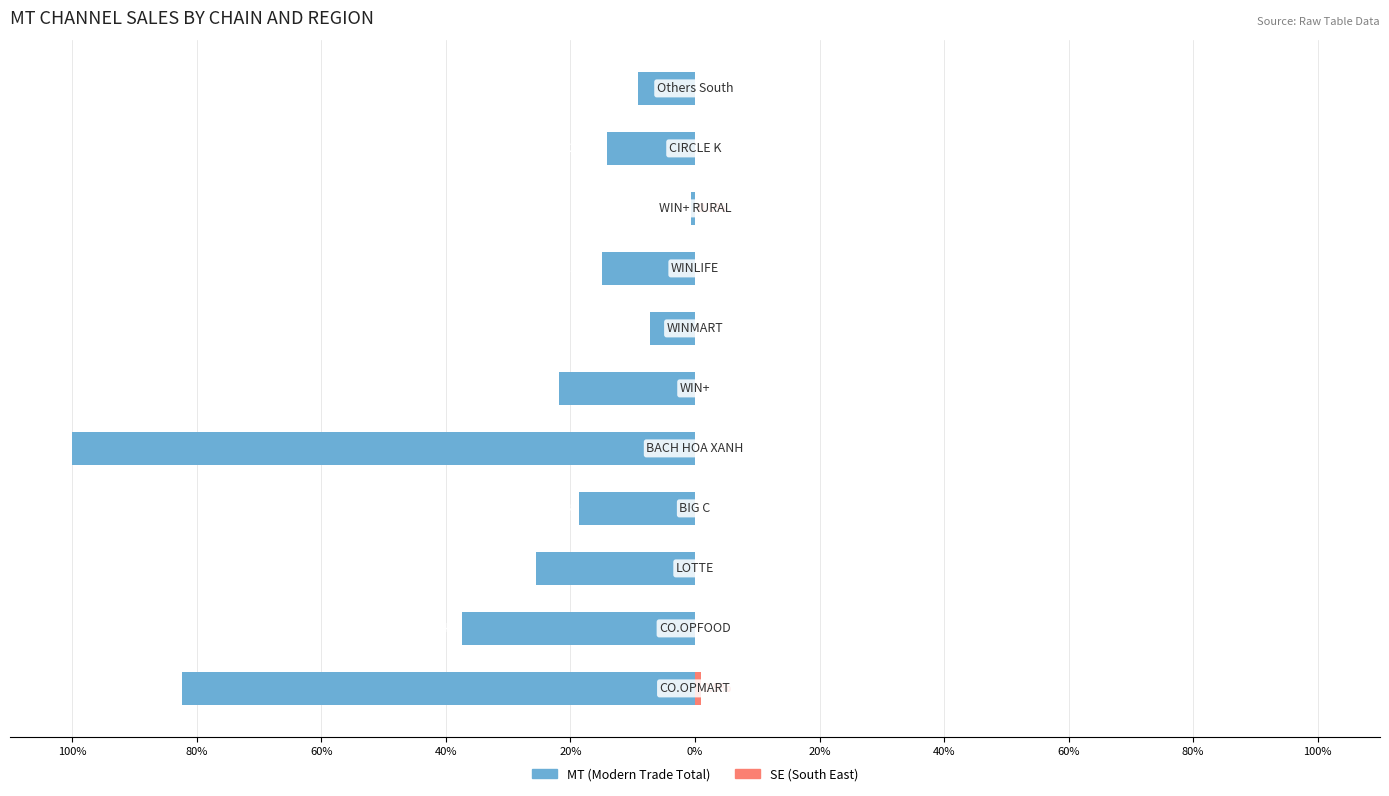

What is the difference between the second highest and minimum values in the SE (South East) series?

0.1